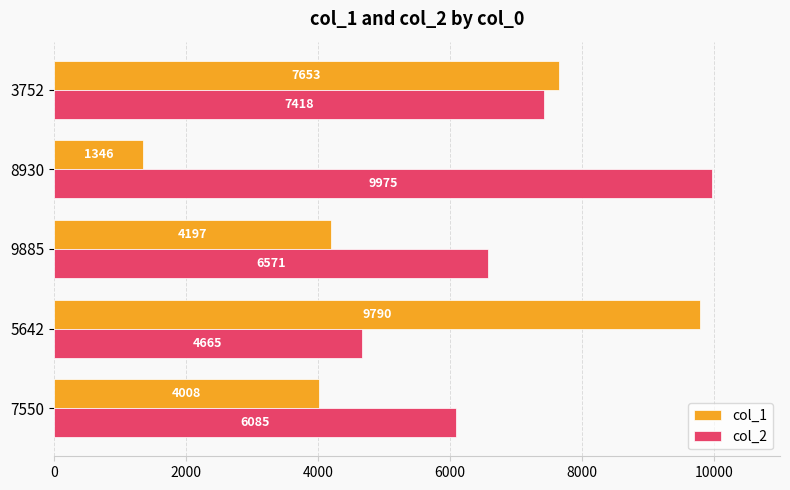

True or false: col_1 has a value of 1346 at 8930.

True